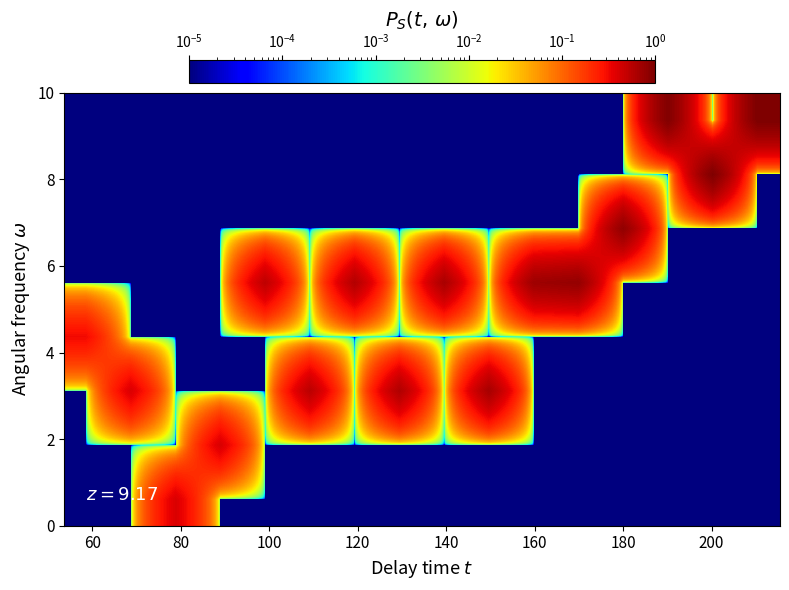

What is the greatest value displayed?

1.0